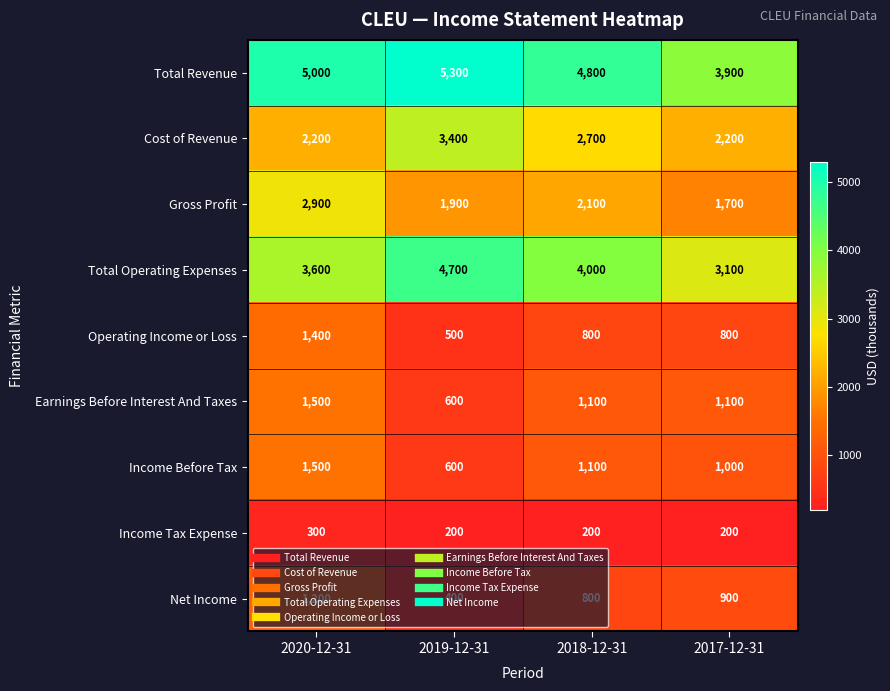

What is the difference between the highest and lowest values at 2019-12-31?

5100